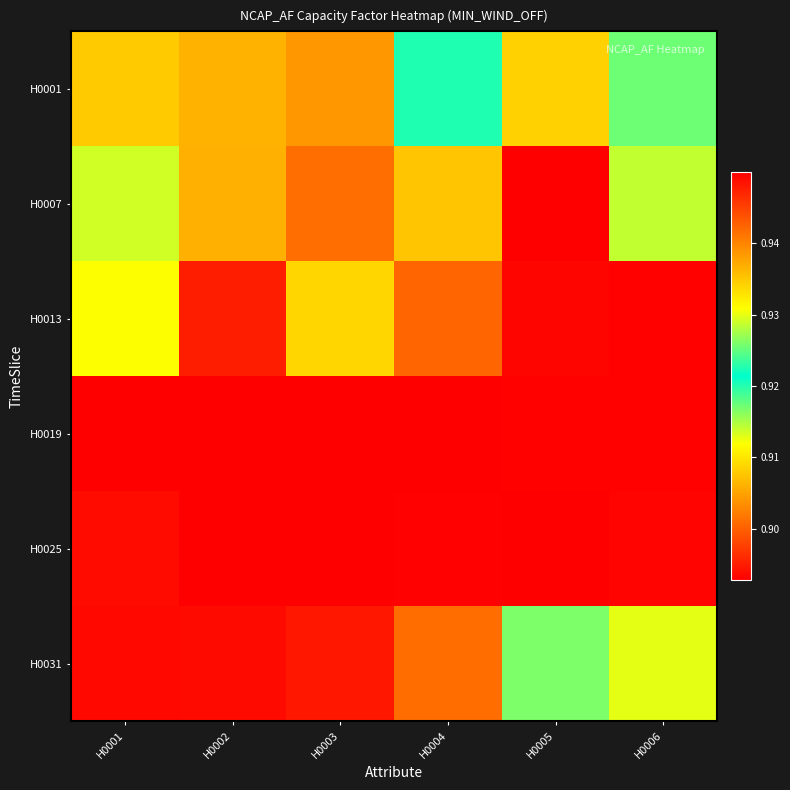

At H0001, list the series in order from largest to smallest.

H0019, H0031, H0025, H0007, H0013, H0001